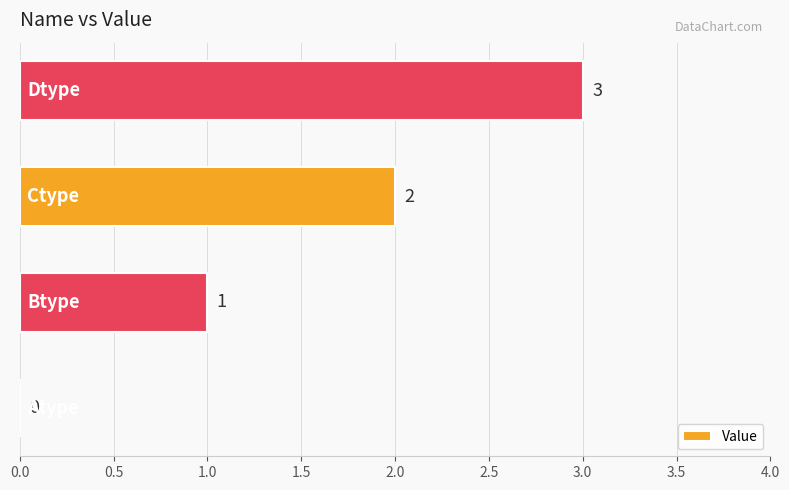

How many values are between 1 and 3?

3